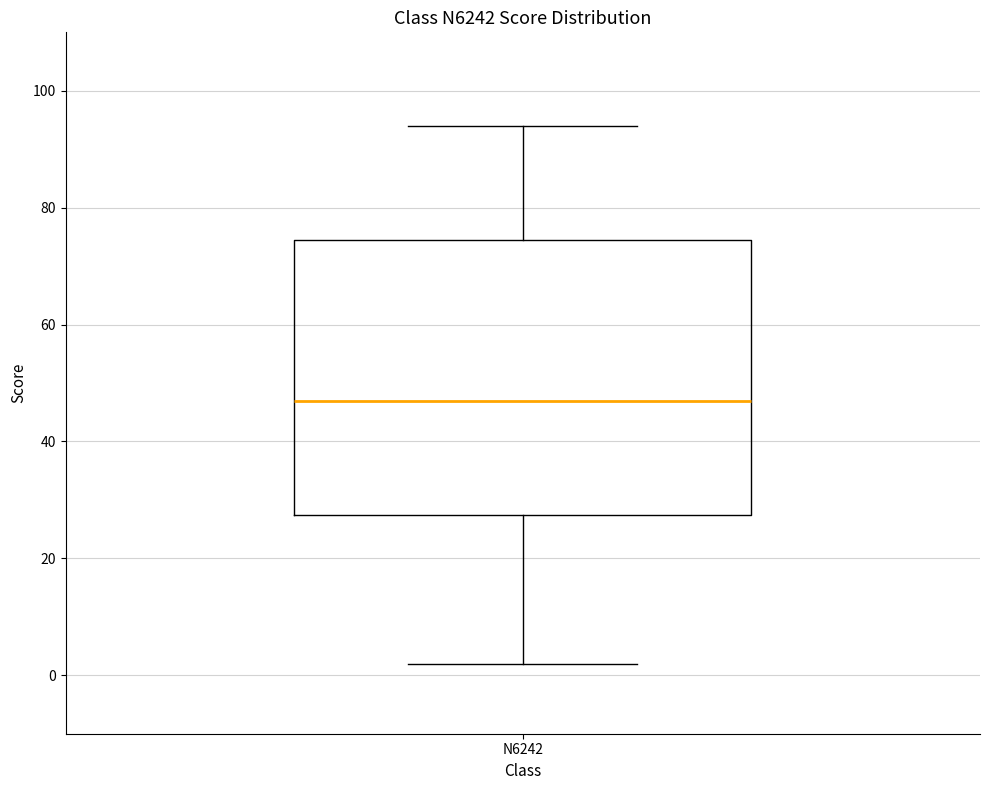

Transcribe this box plot: give where the median line is, the range the box spans, and where the two whiskers end, as read against the y-axis. The values are not printed on the chart, so give them approximately, as read against the axis.

median 48, box 28 to 74, whiskers 2 to 94